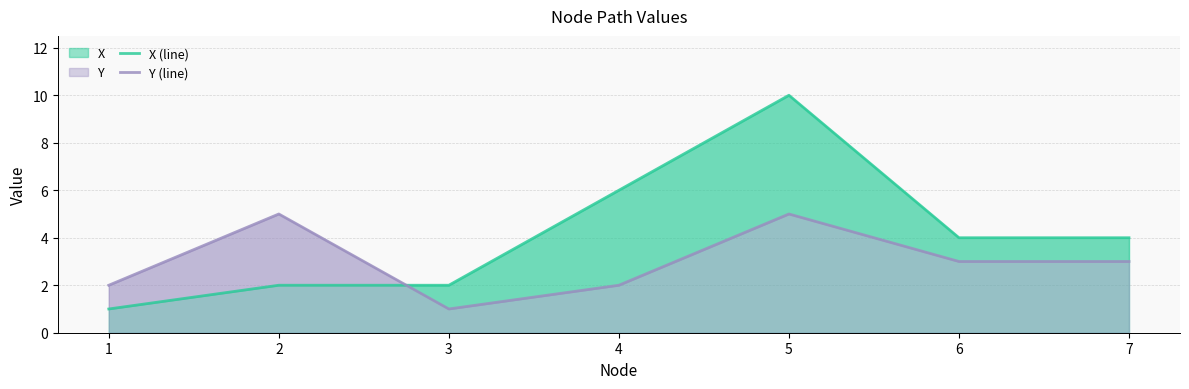

What is the difference between the second highest and second lowest values in the Y (line) series?

3